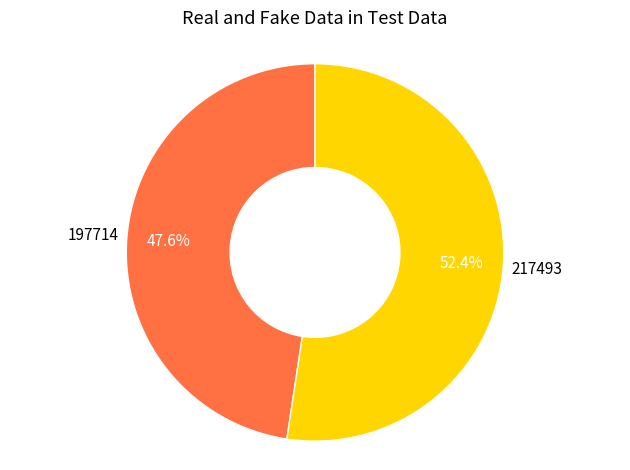

How many segments does this pie chart have?

2